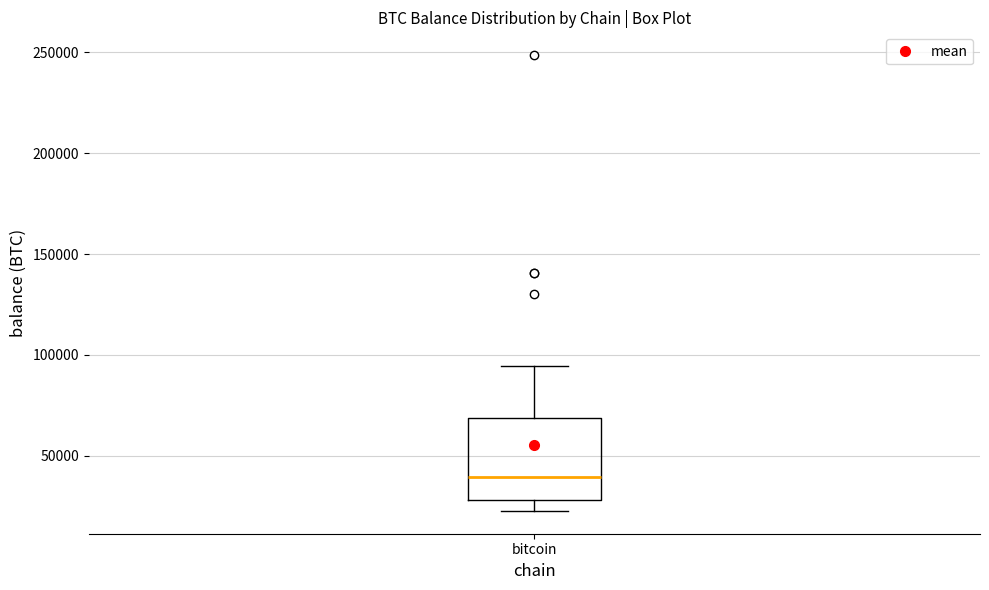

Where does the median line of the box for bitcoin sit on the y-axis? The values are not printed on the chart, so give them approximately, as read against the axis.

40000